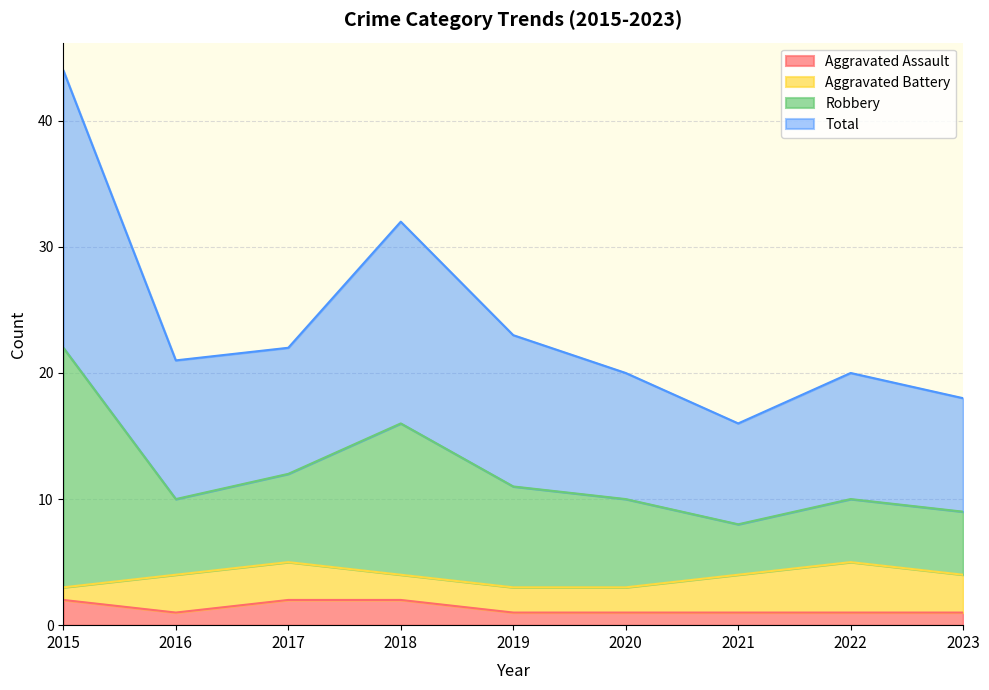

In Aggravated Assault, how many points are lower than both neighbors (excluding endpoints)?

1